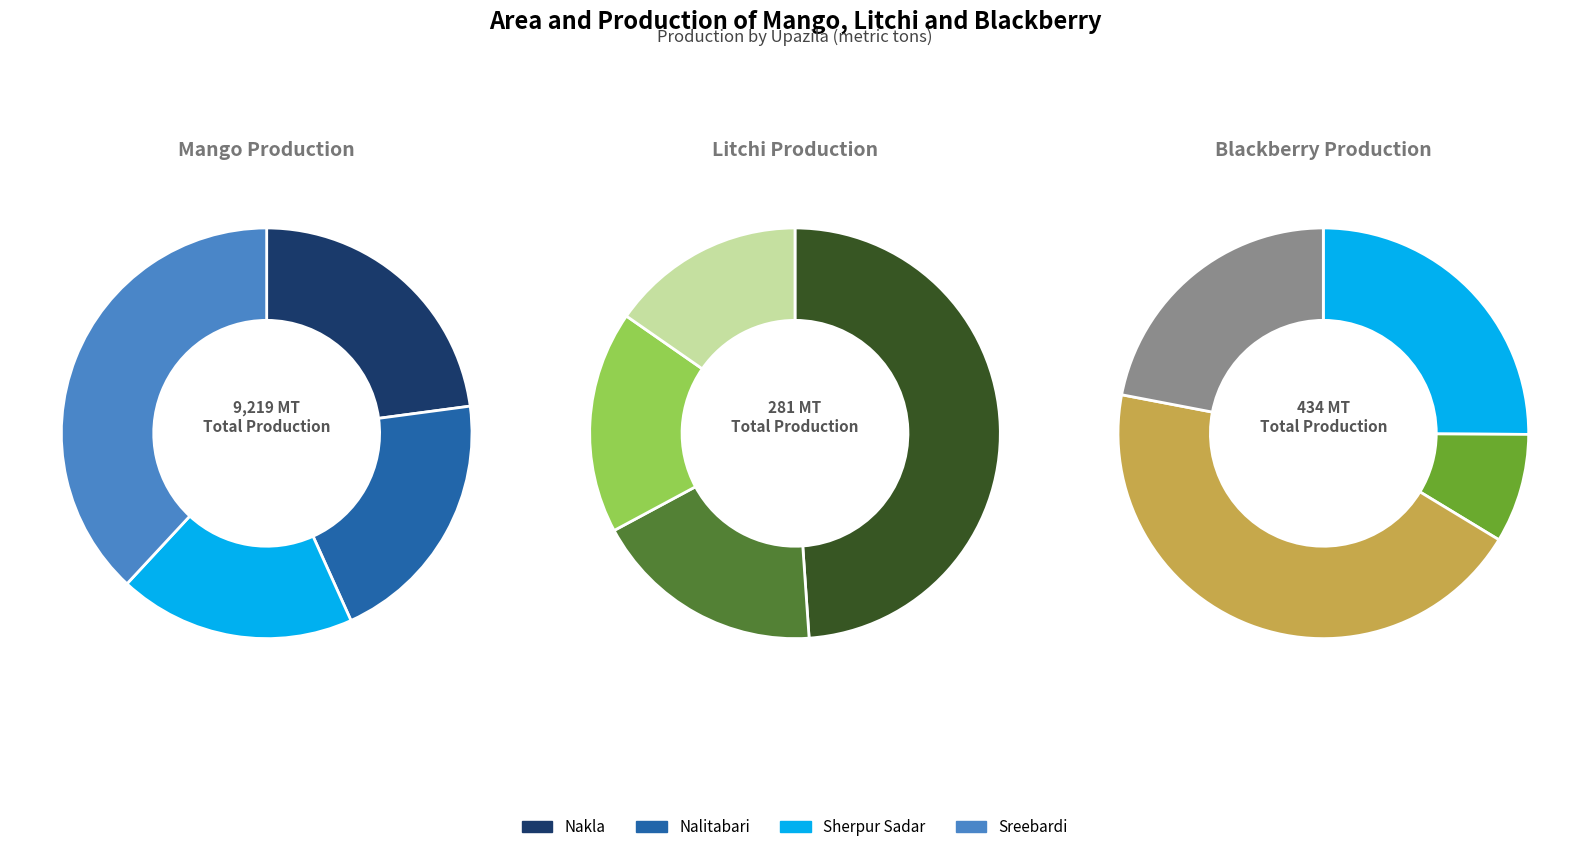

To the nearest percent, what percentage of the pie is Nalitabari?

18%